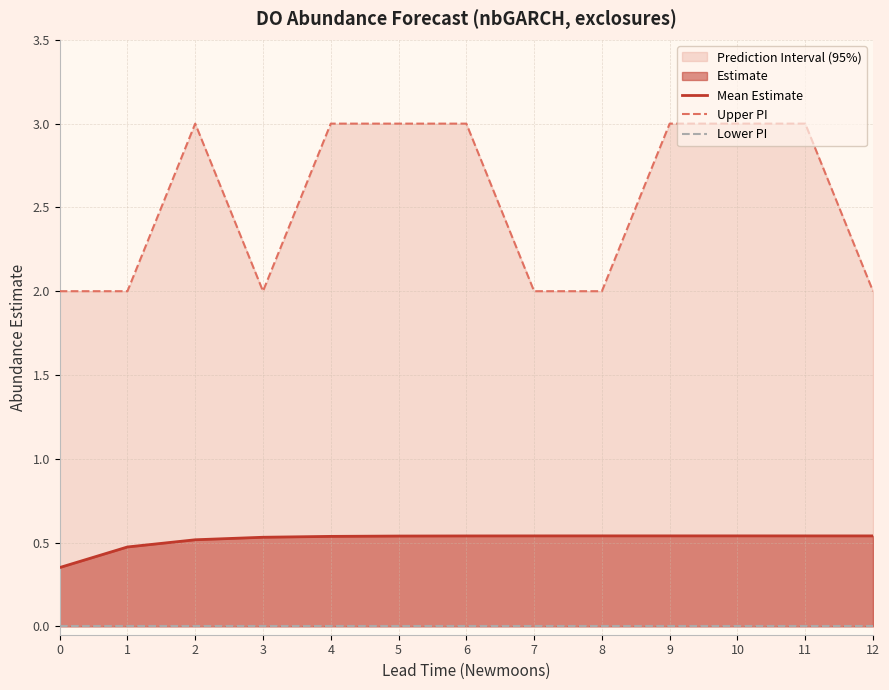

Between 7 and 0, which is larger?

7